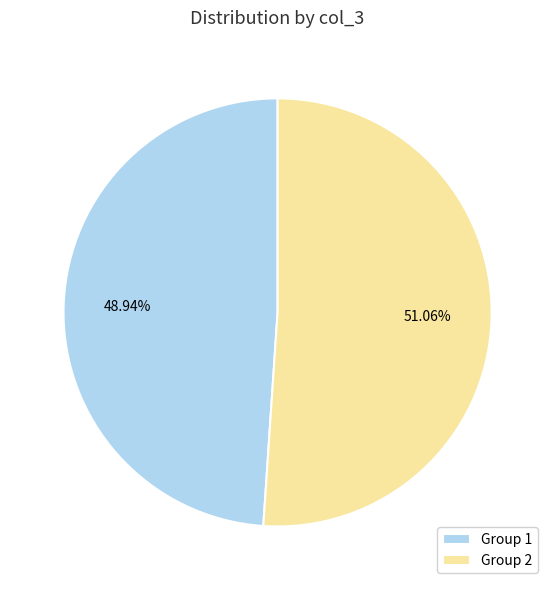

Which has a higher value, Group 2 or Group 1?

Group 2